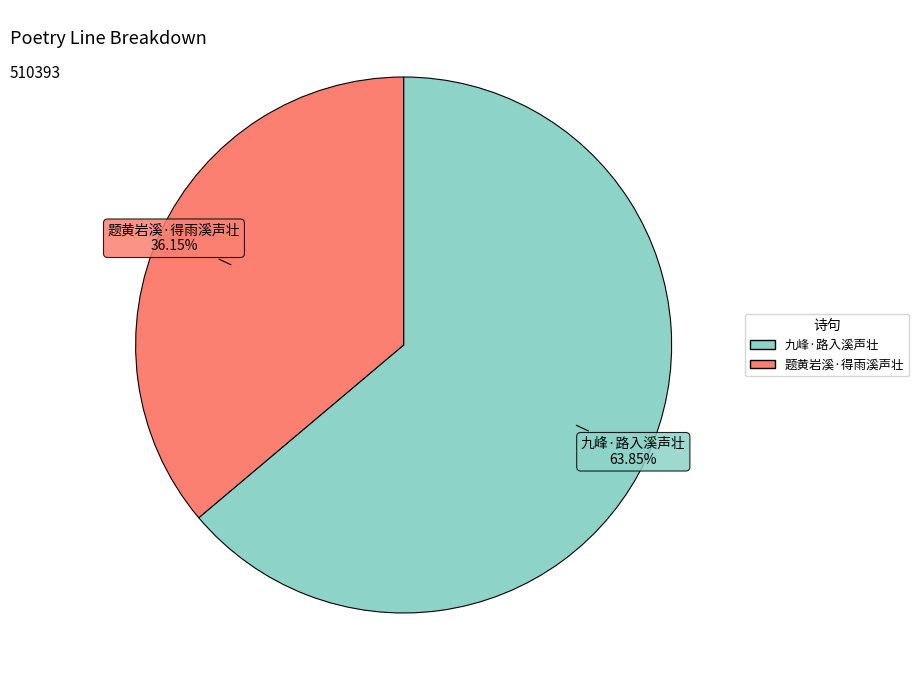

Approximately how many times larger is the value at 九峰·路入溪声壮 compared to 题黄岩溪·得雨溪声壮?

1.8